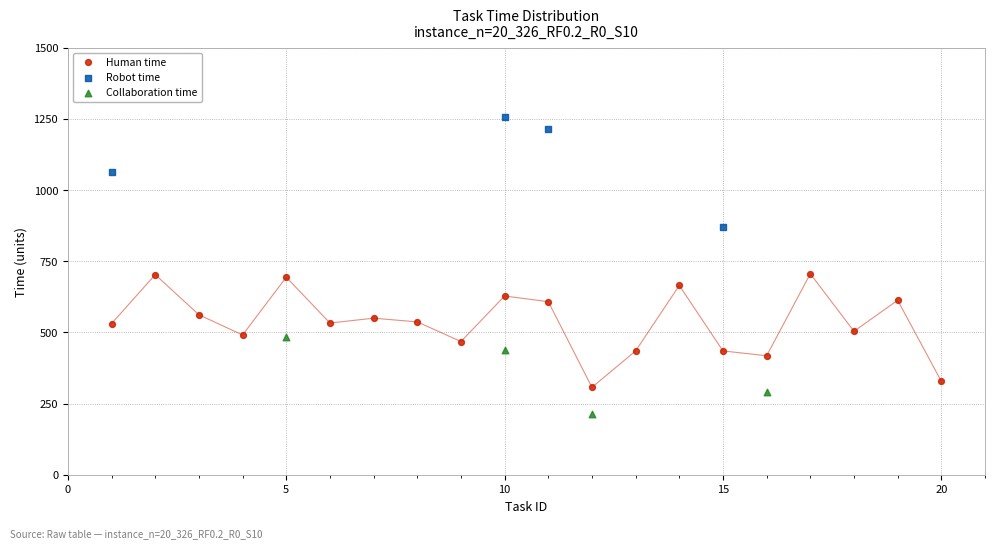

Which series reaches the maximum Y coordinate?

Robot time